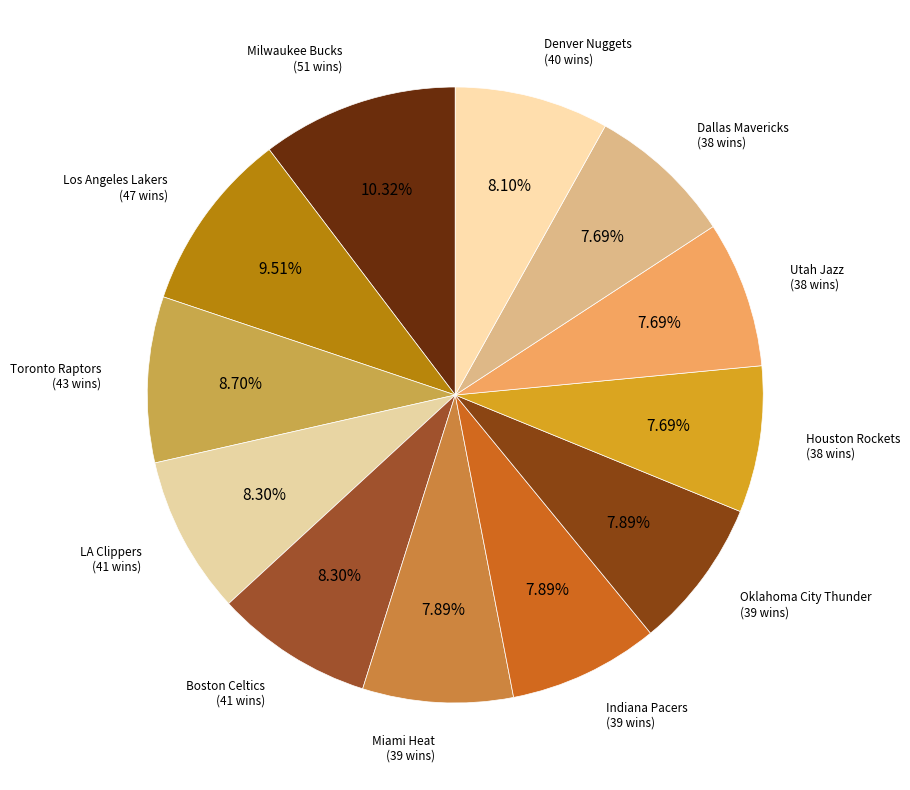

Is it true that Oklahoma City Thunder is 8% of the pie?

True